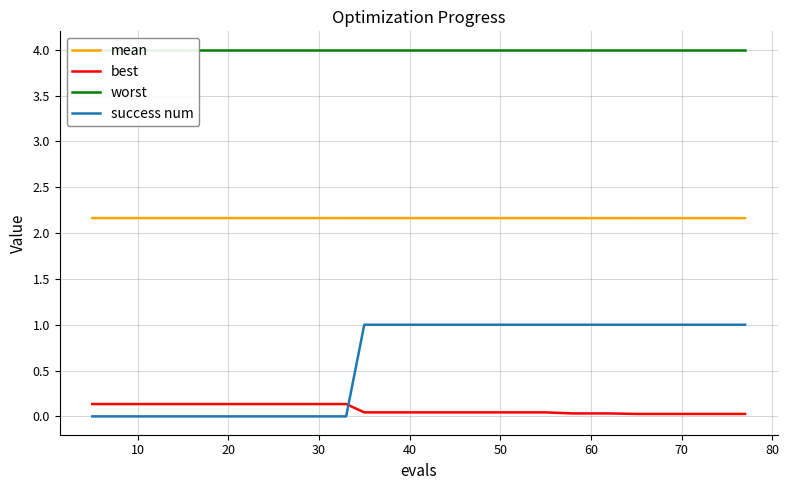

True or false: mean and success num intersect in this chart.

False